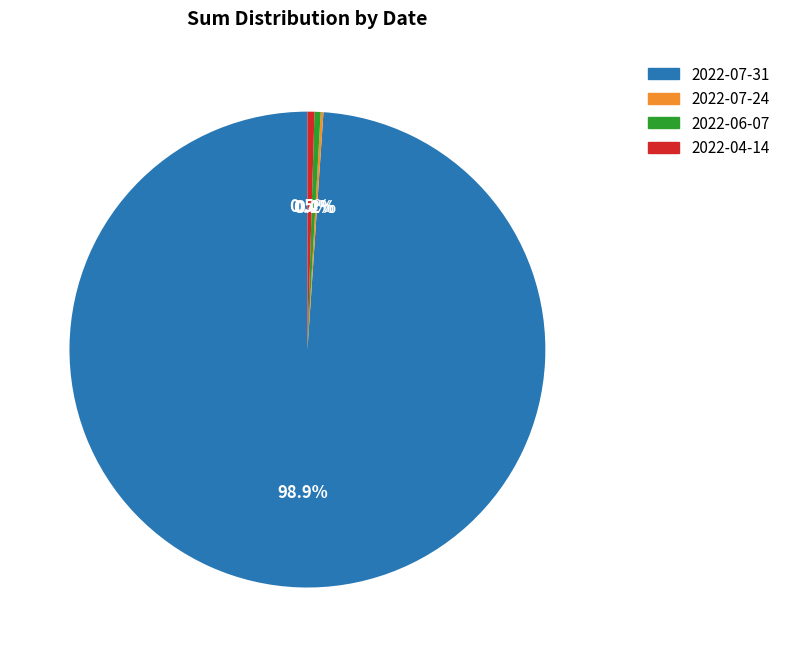

What percentage is NOT represented by 2022-04-14?

99.5%